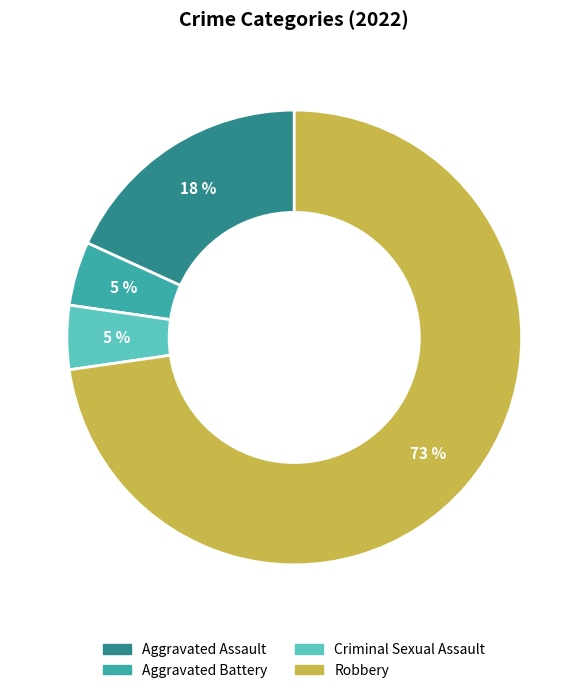

Is there any slice that represents more than half of the pie?

Yes